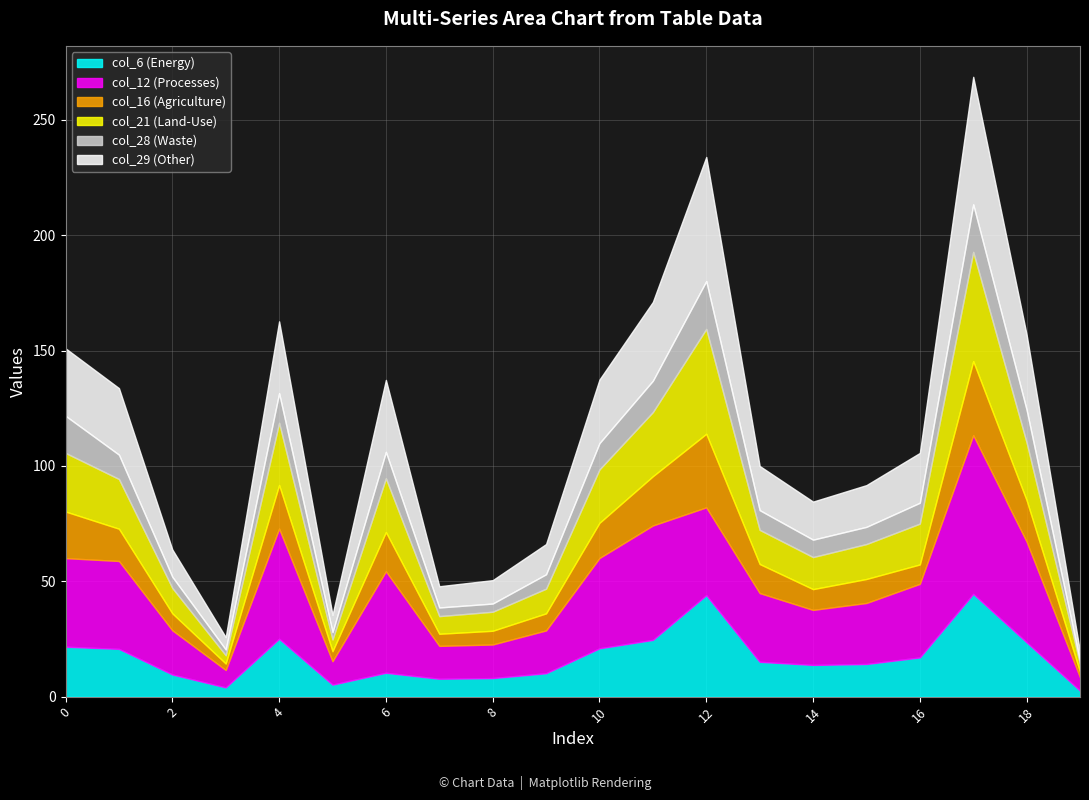

True or false: col_6 and col_29 cross at least once.

False